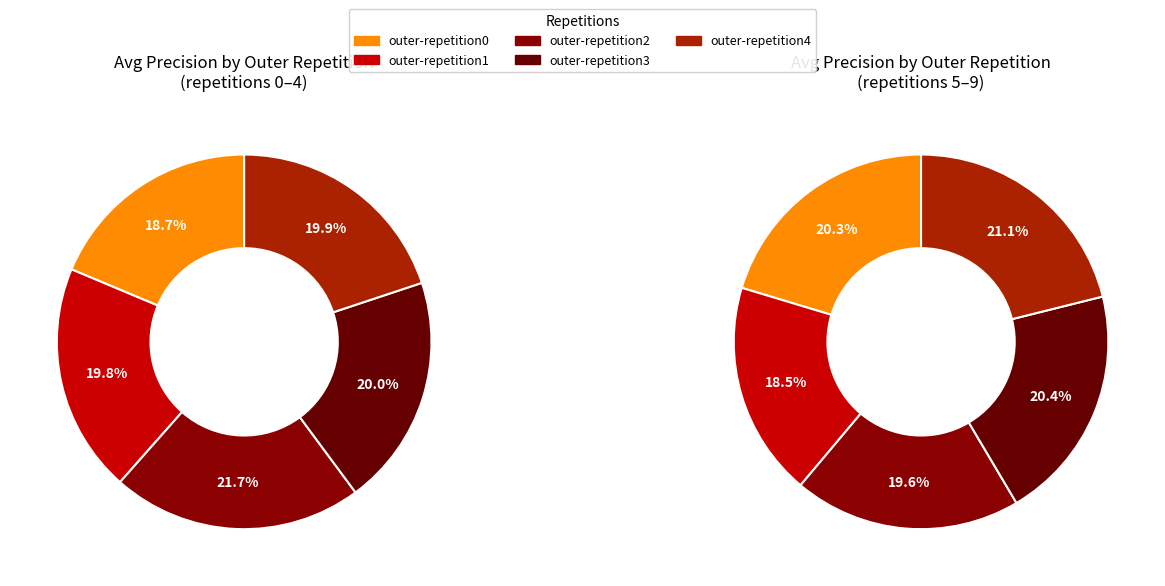

Is there any slice that represents more than half of the pie?

No